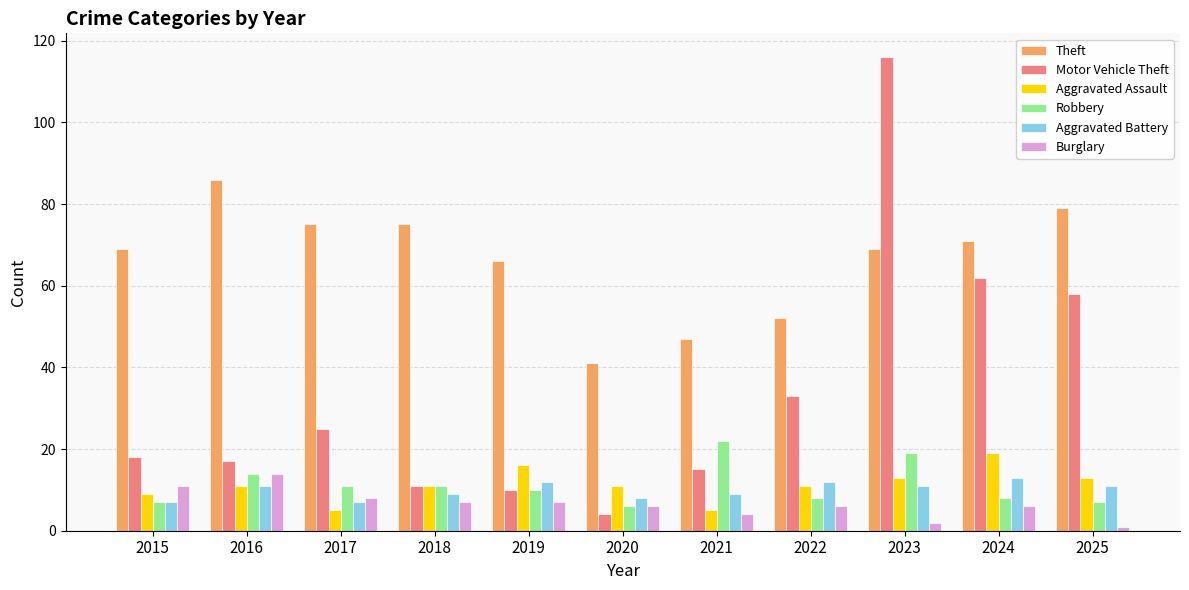

Reading left to right, transcribe all the data shown in this chart.

Theft: 2015=69	2016=86	2017=75	2018=75	2019=66	2020=41	2021=47	2022=52	2023=69	2024=71	2025=79
Motor Vehicle Theft: 2015=18	2016=17	2017=25	2018=11	2019=10	2020=4	2021=15	2022=33	2023=116	2024=62	2025=58
Aggravated Assault: 2015=9	2016=11	2017=5	2018=11	2019=16	2020=11	2021=5	2022=11	2023=13	2024=19	2025=13
Robbery: 2015=7	2016=14	2017=11	2018=11	2019=10	2020=6	2021=22	2022=8	2023=19	2024=8	2025=7
Aggravated Battery: 2015=7	2016=11	2017=7	2018=9	2019=12	2020=8	2021=9	2022=12	2023=11	2024=13	2025=11
Burglary: 2015=11	2016=14	2017=8	2018=7	2019=7	2020=6	2021=4	2022=6	2023=2	2024=6	2025=1